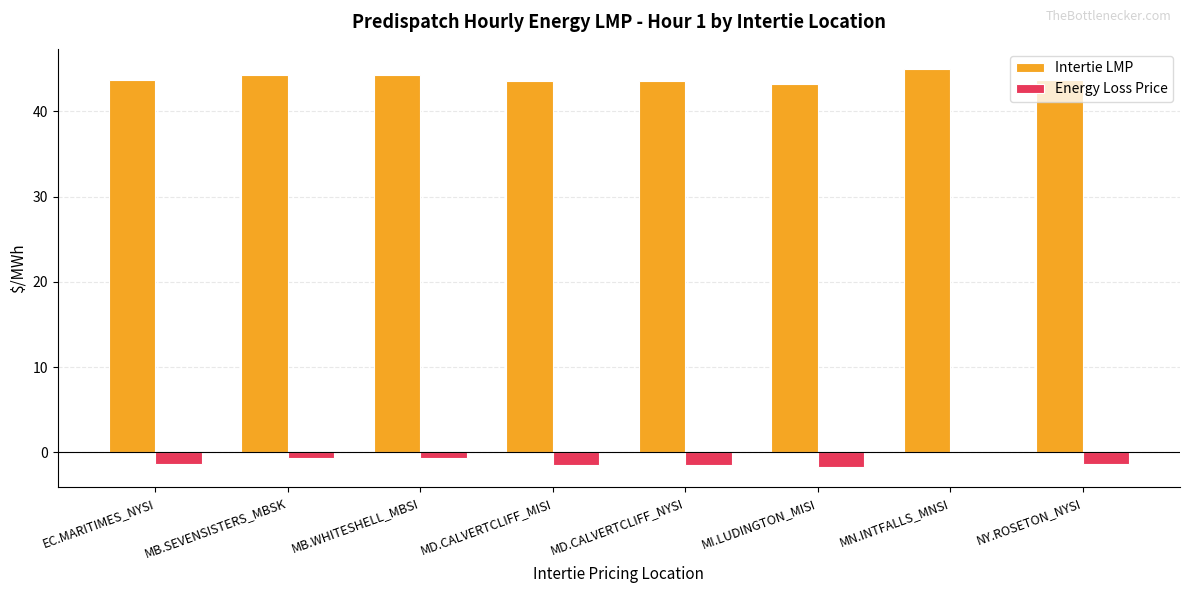

True or false: Energy Loss Price has a value of -1.4 at NY.ROSETON_NYSI.

True